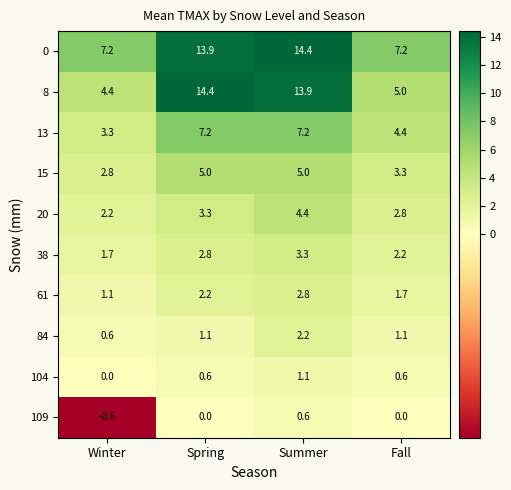

What is the sum of the 0 values at Fall and Summer?

21.6